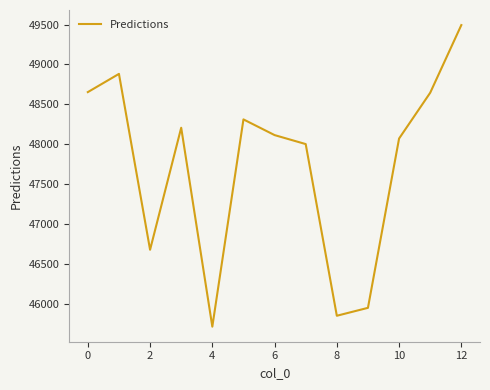

What is the difference between the maximum and minimum values?

3779.8